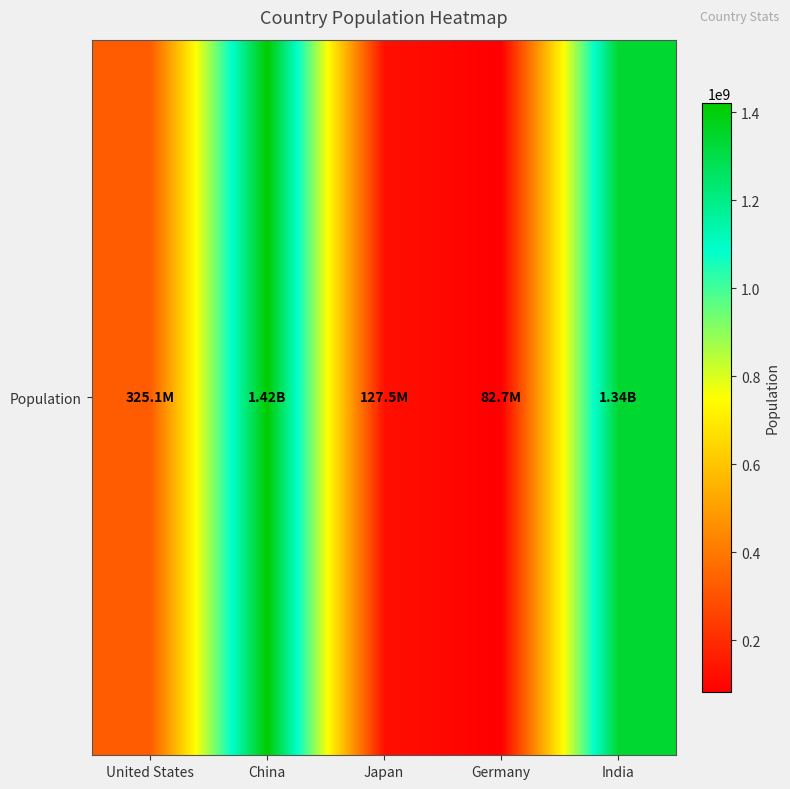

Rank the categories by value from highest to lowest.

China, India, United States, Japan, Germany